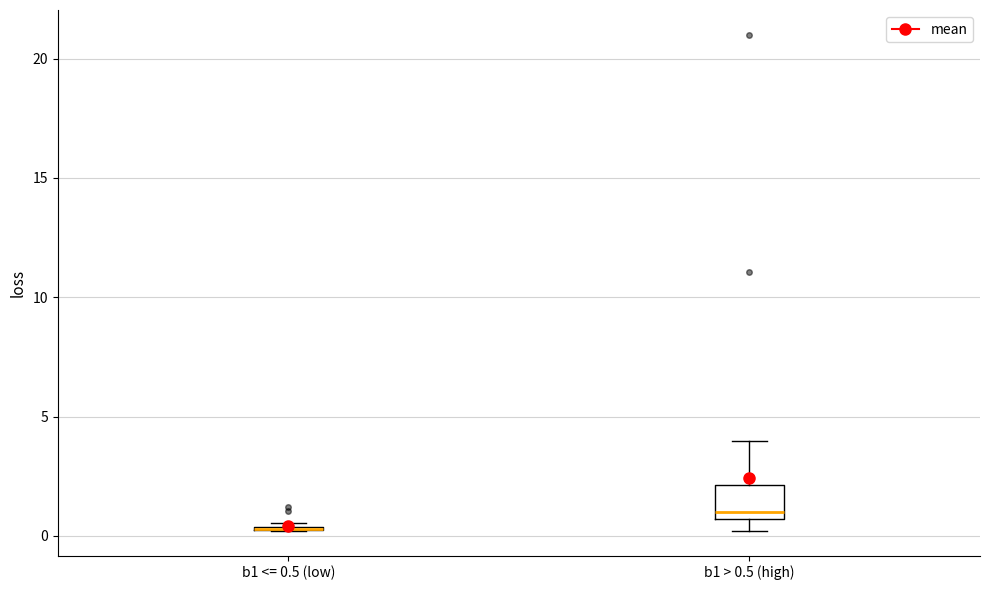

Where is the lower edge of the box for b1 > 0.5 (high) on the y-axis? The values are not printed on the chart, so give them approximately, as read against the axis.

0.5